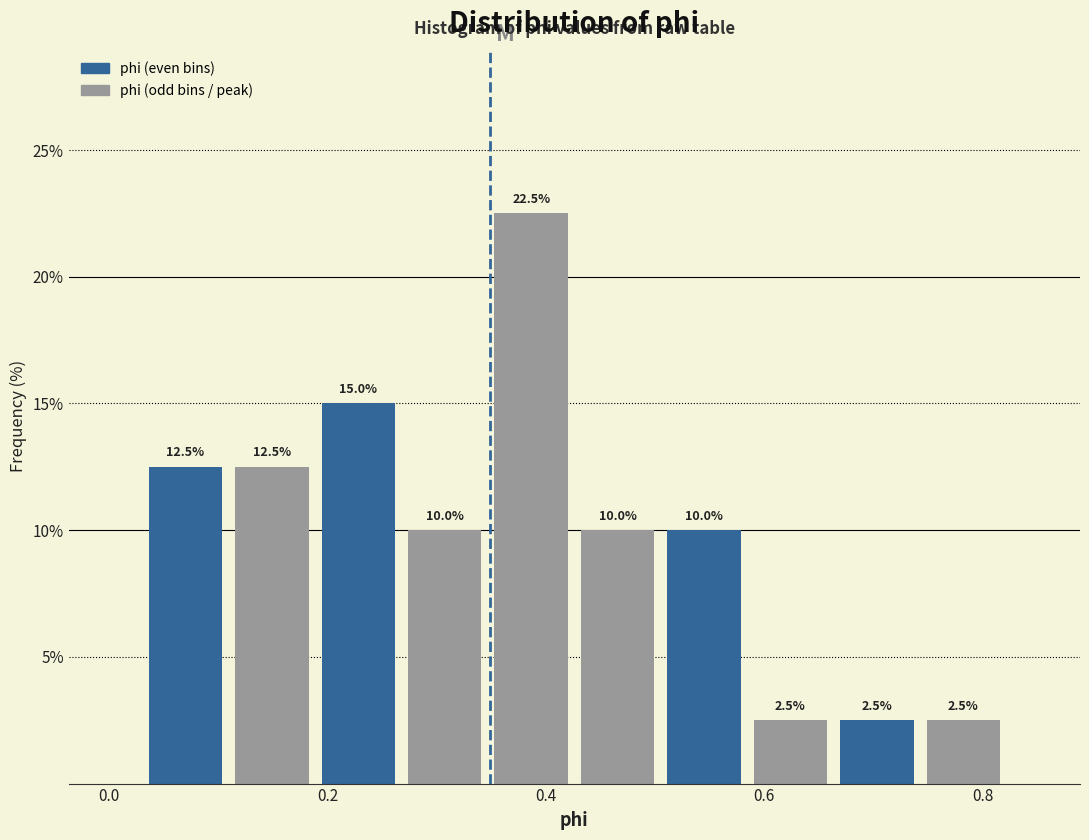

Around what value on the x-axis is the tallest bar? Give the approximate position of its centre, as read against the axis.

0.38